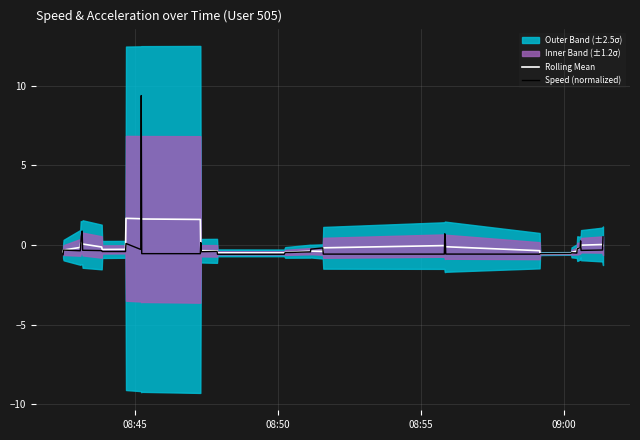

How many lines are shown in the chart?

2